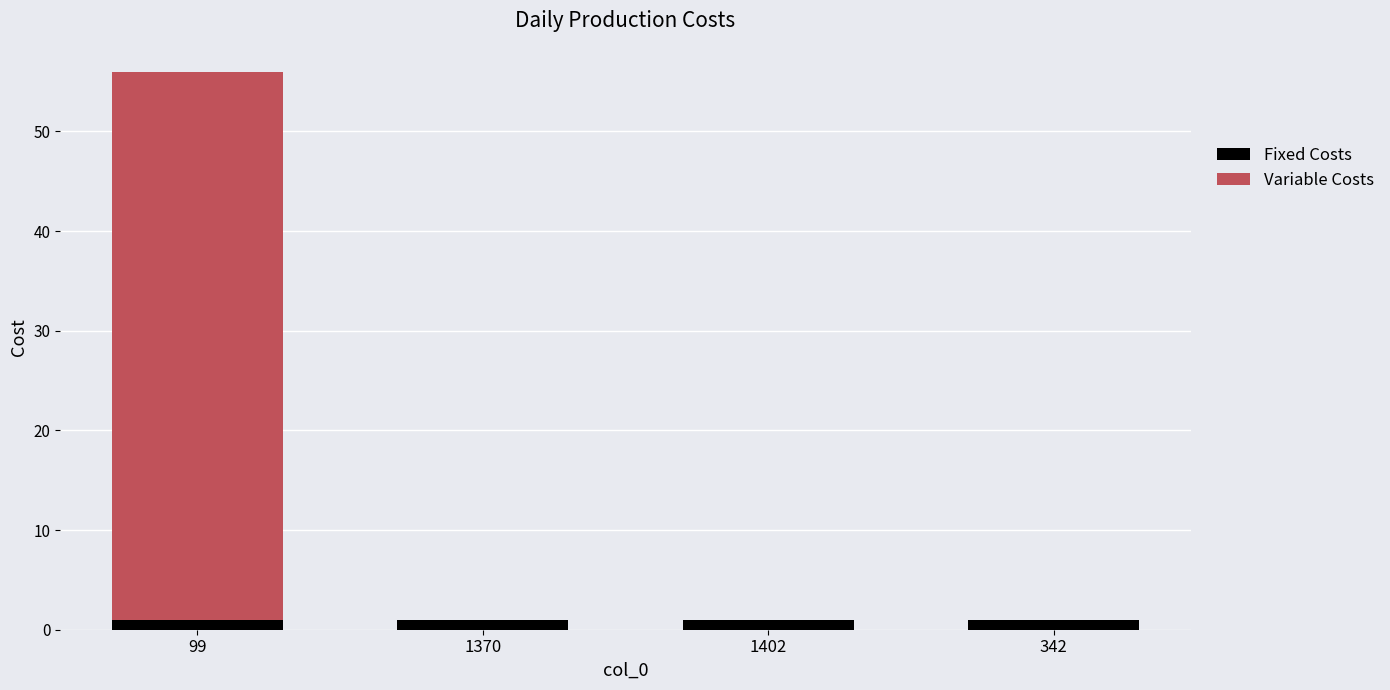

At which category is the sum across all series the highest?

99